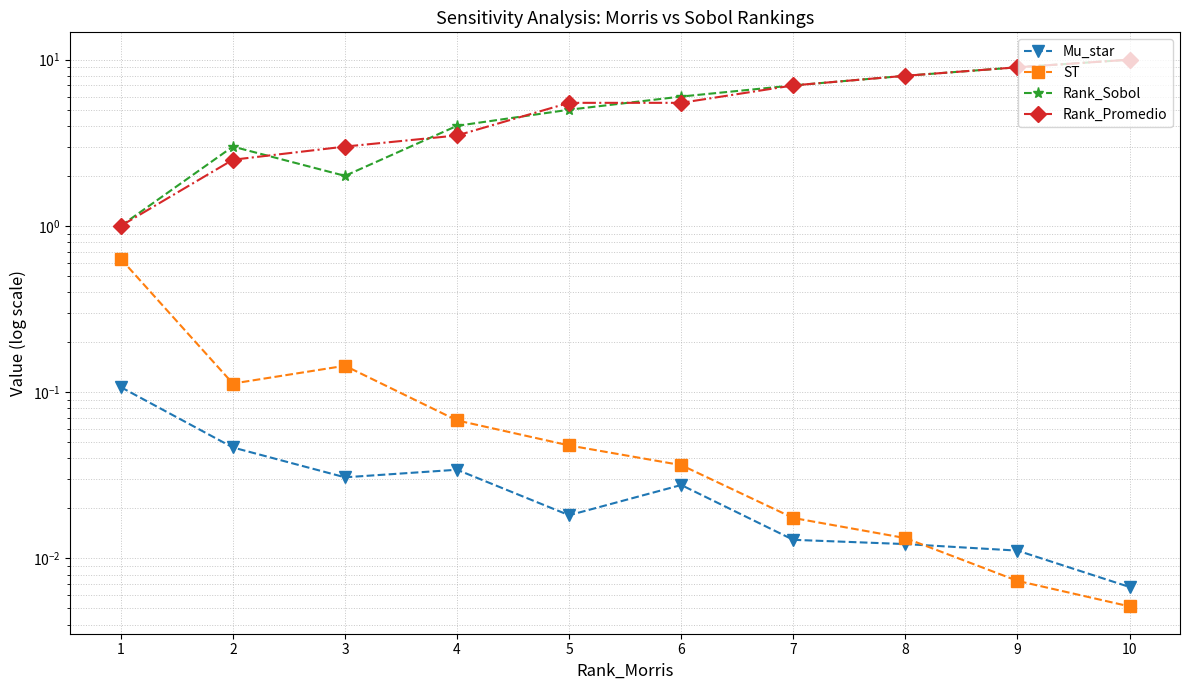

What is the difference between the highest and lowest values at 1?

0.9